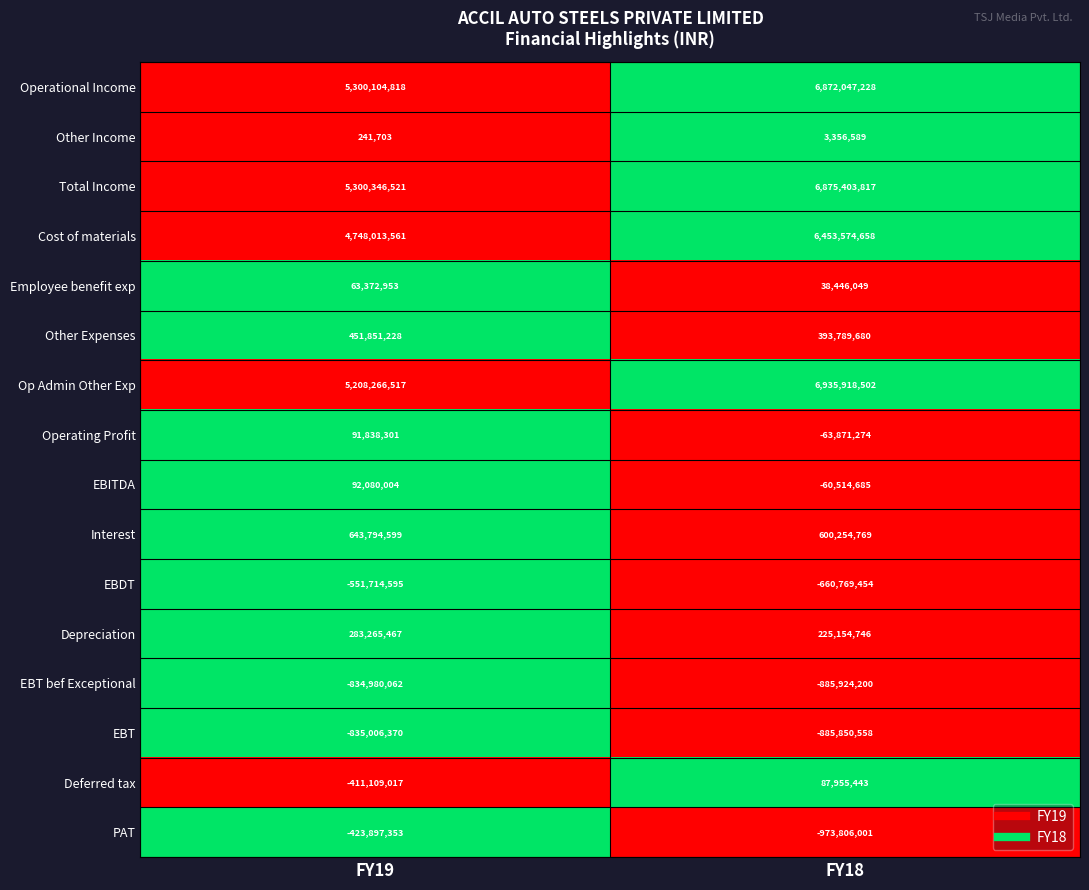

At FY19, list the series in order from smallest to largest.

EBT, EBT bef Exceptional, EBDT, PAT, Deferred tax, Other Income, Employee benefit exp, Operating Profit, EBITDA, Depreciation, Other Expenses, Interest, Cost of materials, Op Admin Other Exp, Operational Income, Total Income